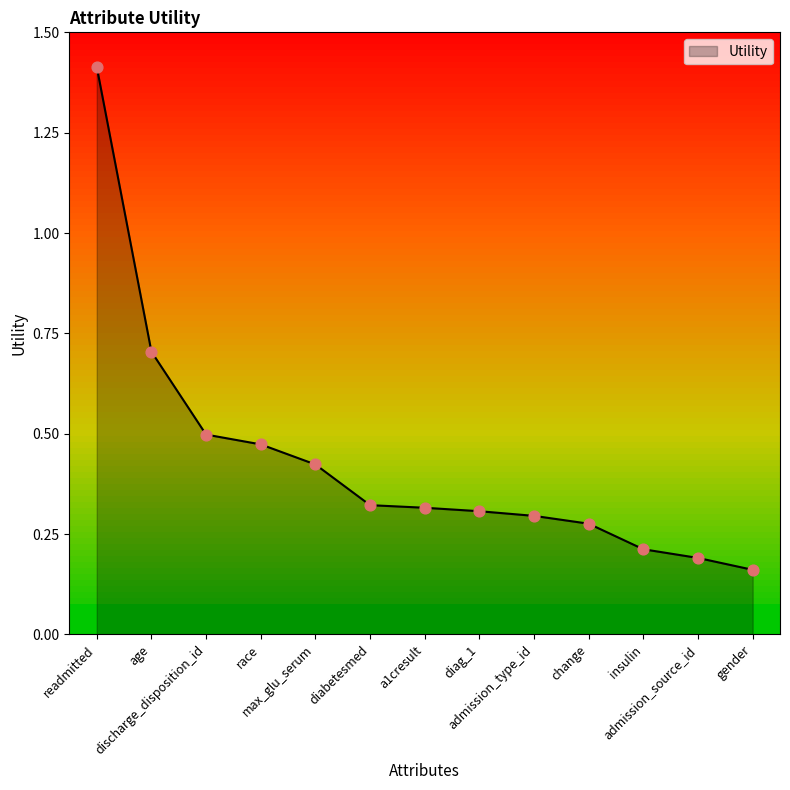

Between diabetesmed and admission_source_id, which is larger?

diabetesmed